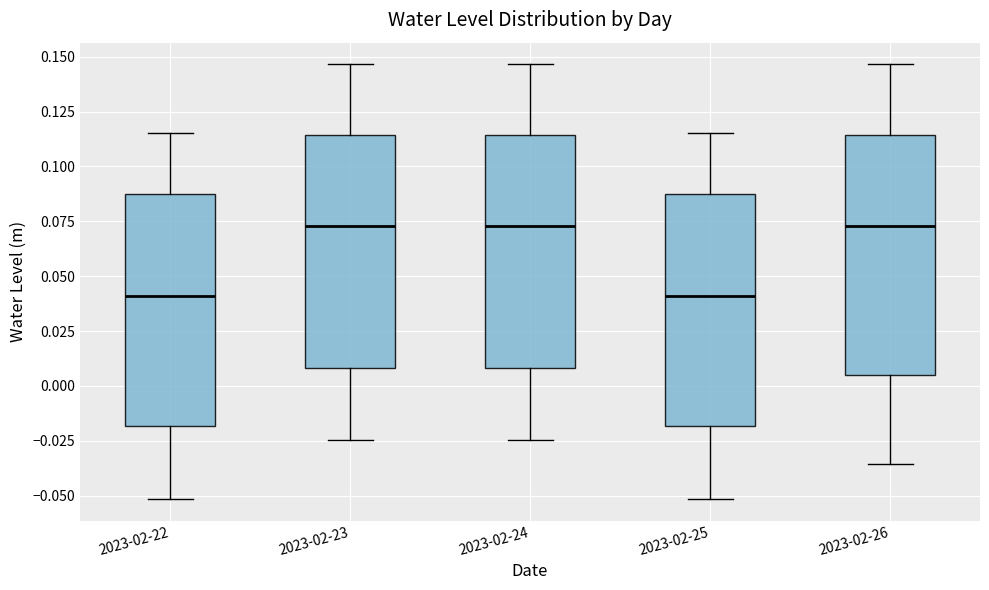

Reading left to right, transcribe this box plot: for each box, give where its median line is, the range the box spans, and where its two whiskers end, as read against the y-axis. The values are not printed on the chart, so give them approximately, as read against the axis.

2023-02-22: median 0.040, box -0.020 to 0.085, whiskers -0.050 to 0.115
2023-02-23: median 0.075, box 0.010 to 0.115, whiskers -0.025 to 0.145
2023-02-24: median 0.075, box 0.010 to 0.115, whiskers -0.025 to 0.145
2023-02-25: median 0.040, box -0.020 to 0.085, whiskers -0.050 to 0.115
2023-02-26: median 0.075, box 0.005 to 0.115, whiskers -0.035 to 0.145